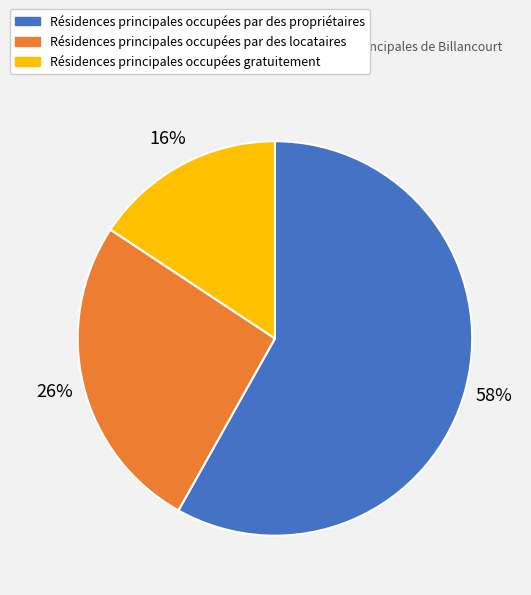

Count the number of slices in the pie.

3